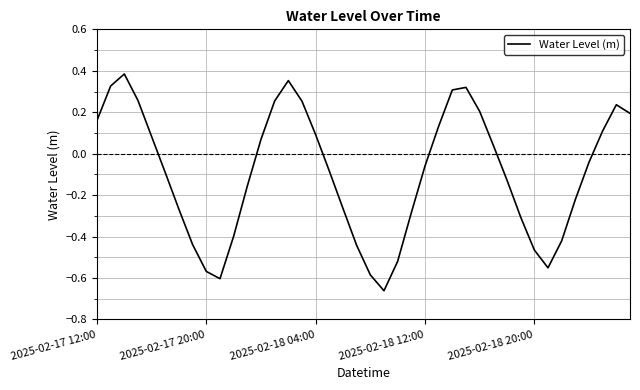

What is the difference between the maximum and minimum values?

1.0